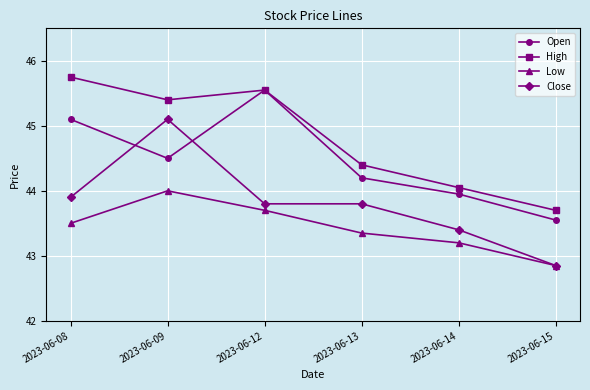

How many data points in High are less than 45?

3